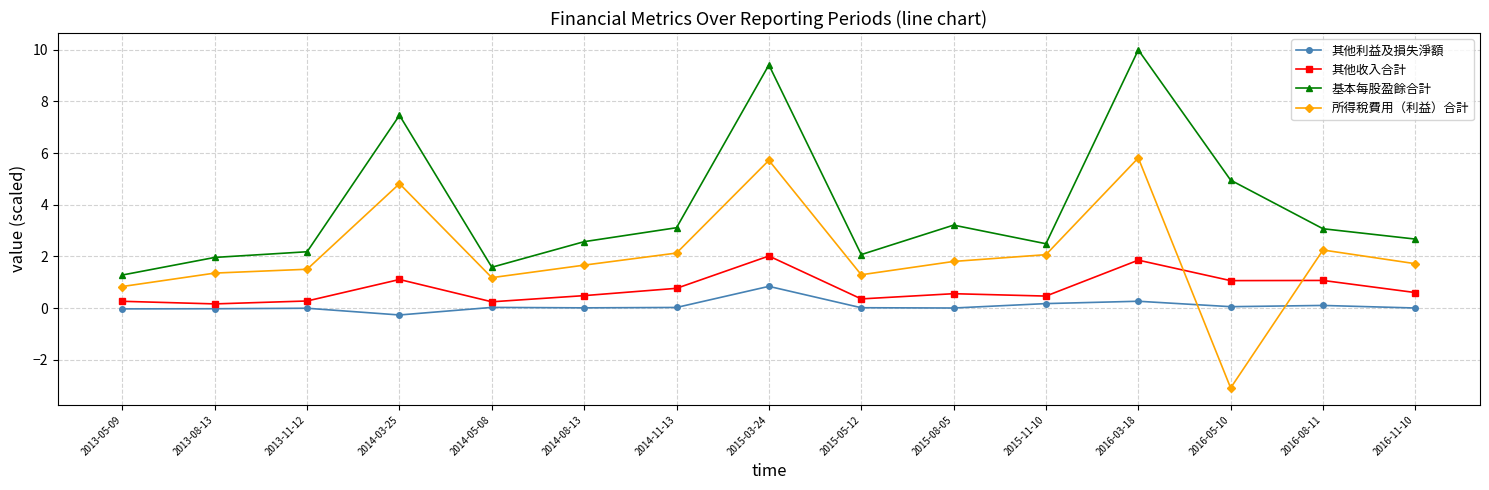

True or false: 其他收入合計 has more than 2 points higher than both neighbors.

True